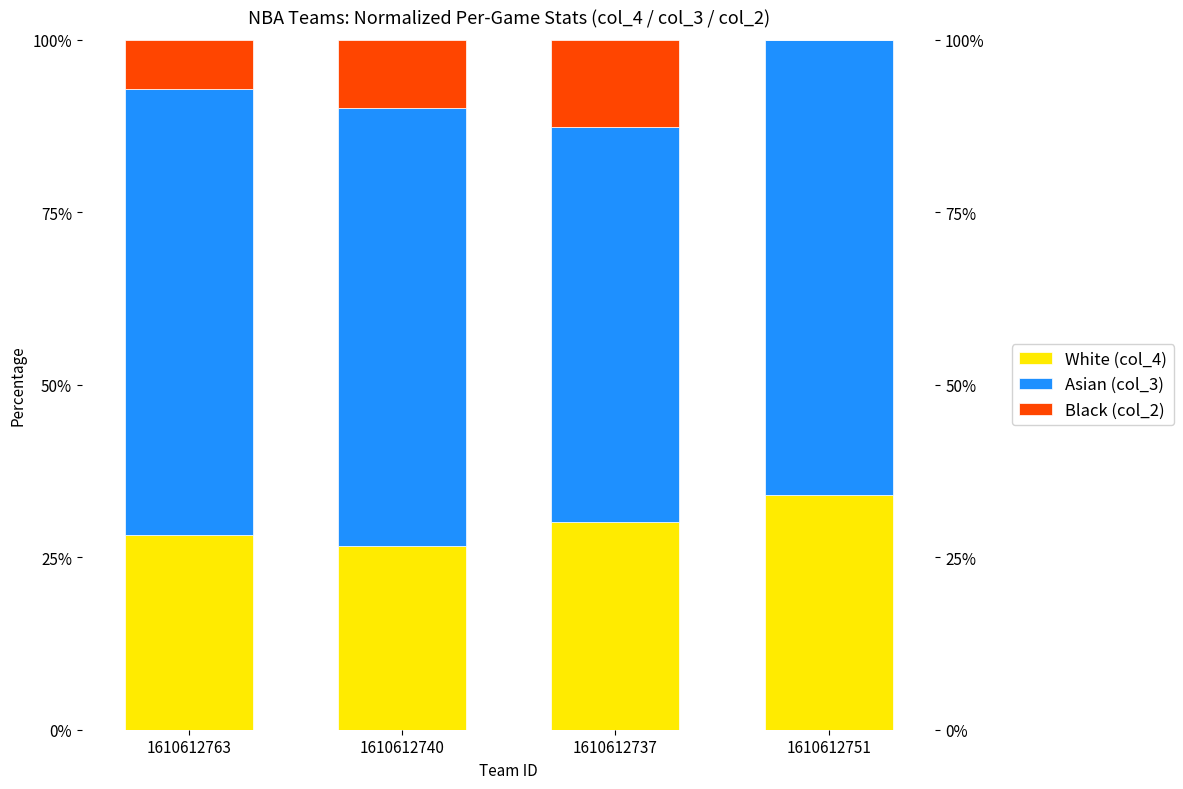

What is the difference between the second highest and second lowest values in the White (col_4) series?

1.9